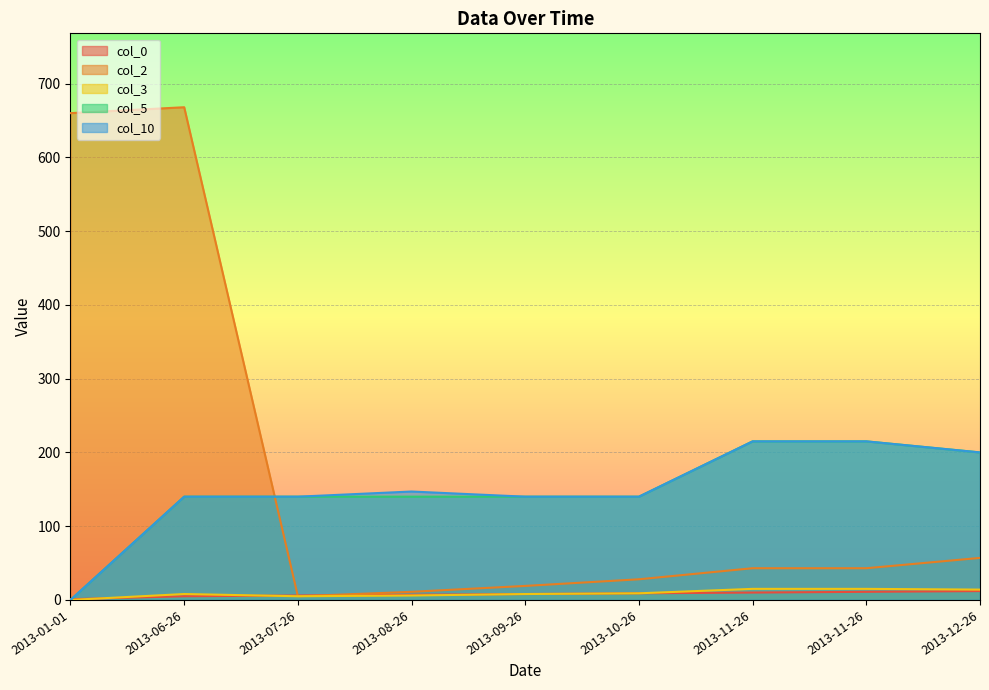

The col_0 series shows 7 at 2013-08-26. True or false?

True